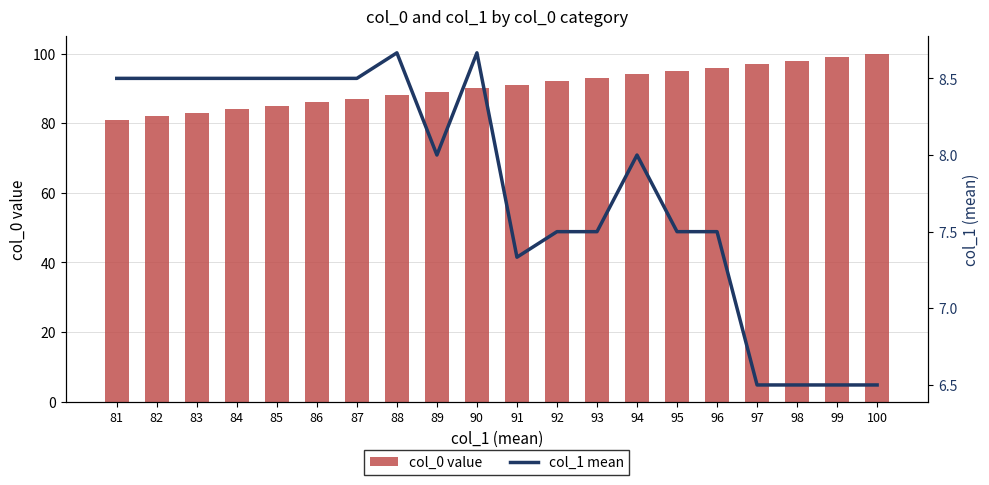

At which label does col_1 mean reach its peak?

88